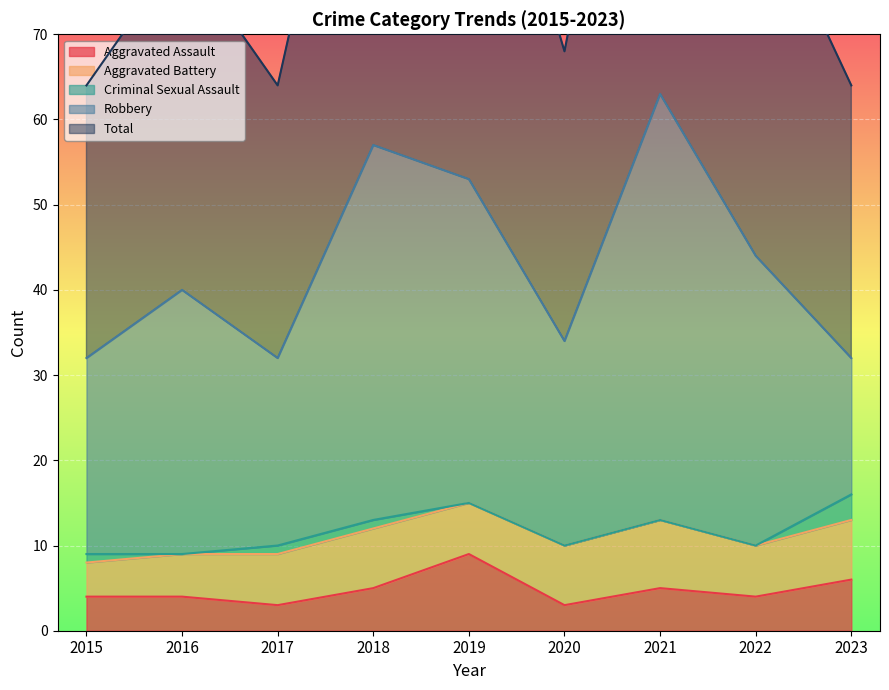

Reading left to right, extract all data points from this chart.

Aggravated Assault: 4	4	3	5	9	3	5	4	6
Aggravated Battery: 4	5	6	7	6	7	8	6	7
Criminal Sexual Assault: 1	0	1	1	0	0	0	0	3
Robbery: 23	31	22	44	38	24	50	34	16
Total: 32	40	32	57	53	34	63	44	32